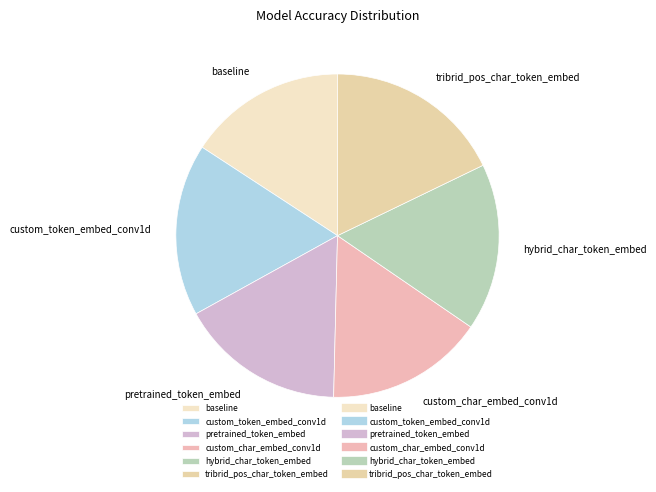

Which has a higher value, tribrid_pos_char_token_embed or custom_token_embed_conv1d?

tribrid_pos_char_token_embed